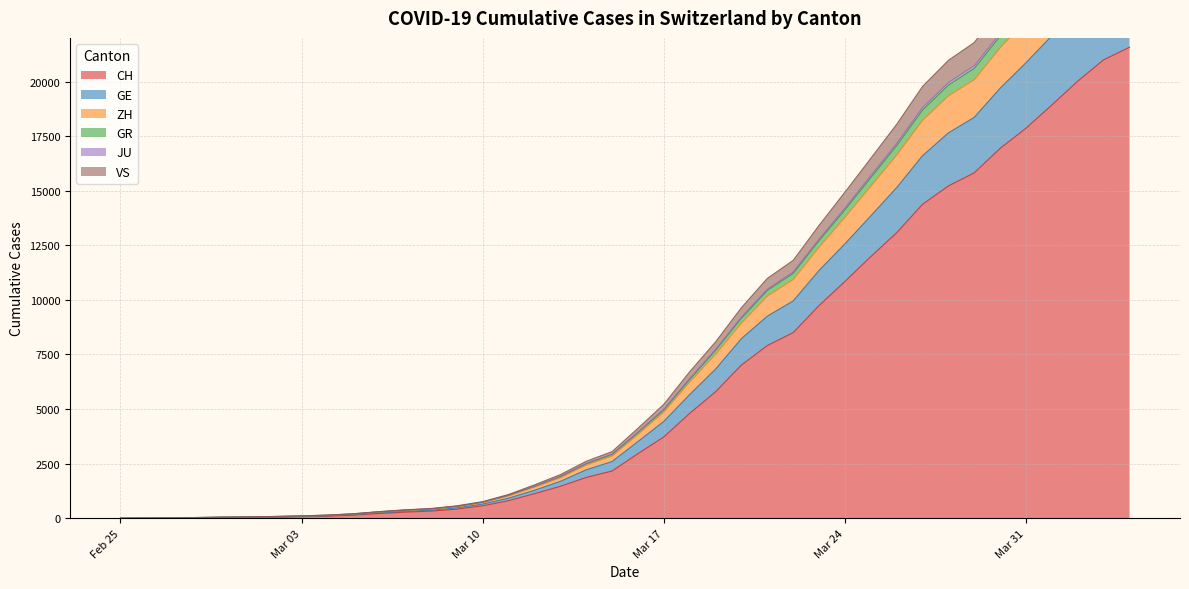

Which has a higher value, Feb 25 or Mar 31?

Mar 31